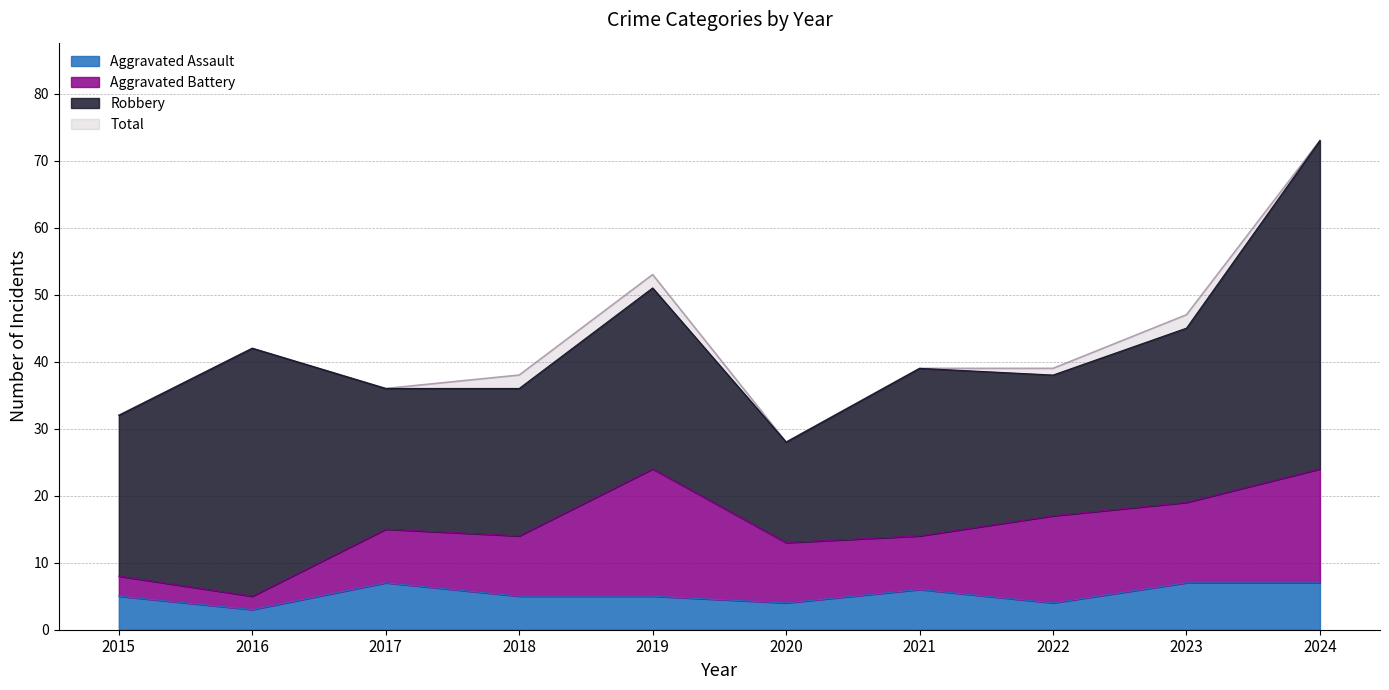

How many data points does each series have?

10